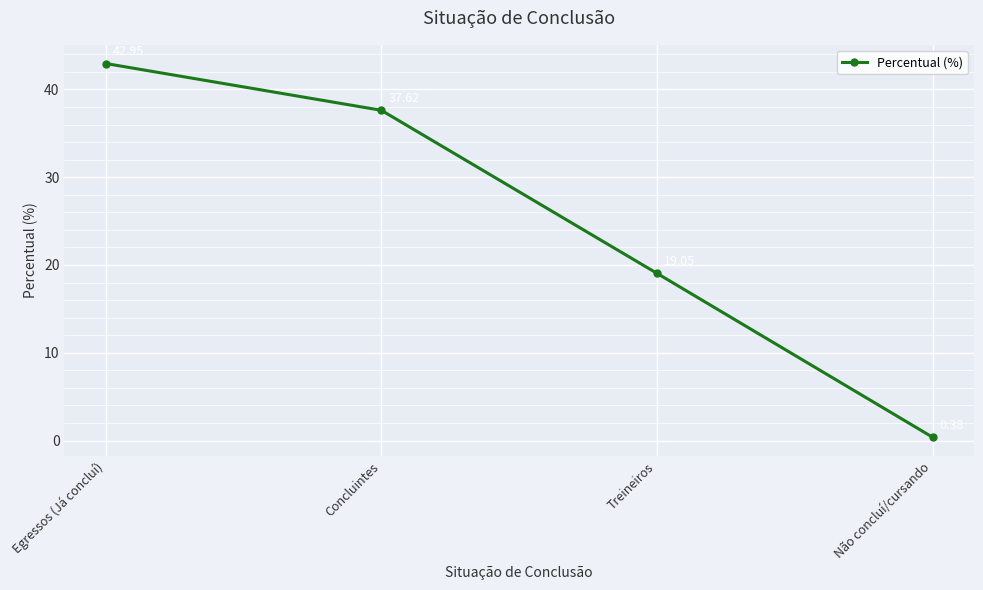

Where is the data nearest to the value 21?

Treineiros